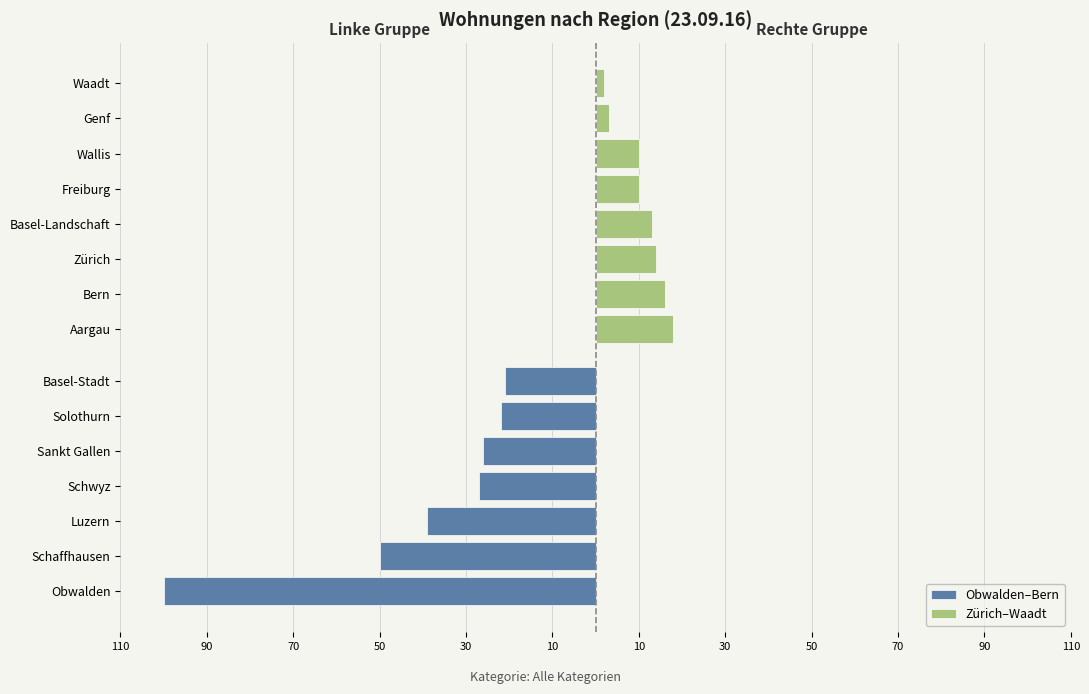

Approximately how many times larger is the value at Obwalden compared to Luzern?

2.6